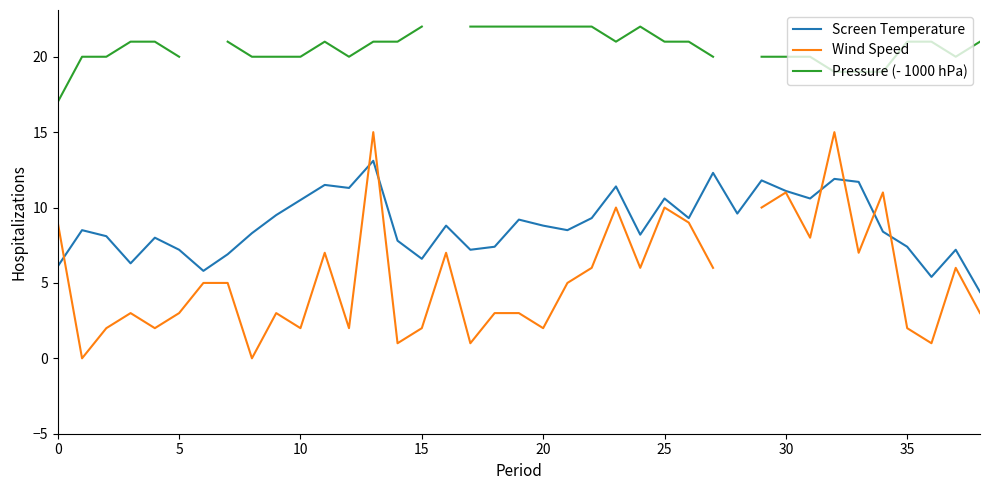

Which label corresponds to the largest value in the chart?

15